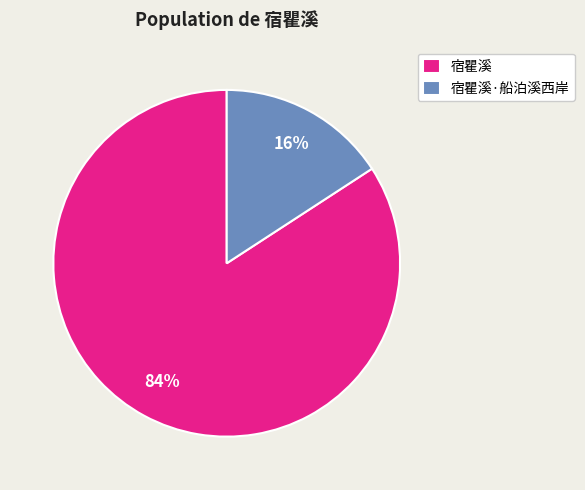

Between 宿瞿溪 and 宿瞿溪·船泊溪西岸, which is larger?

宿瞿溪